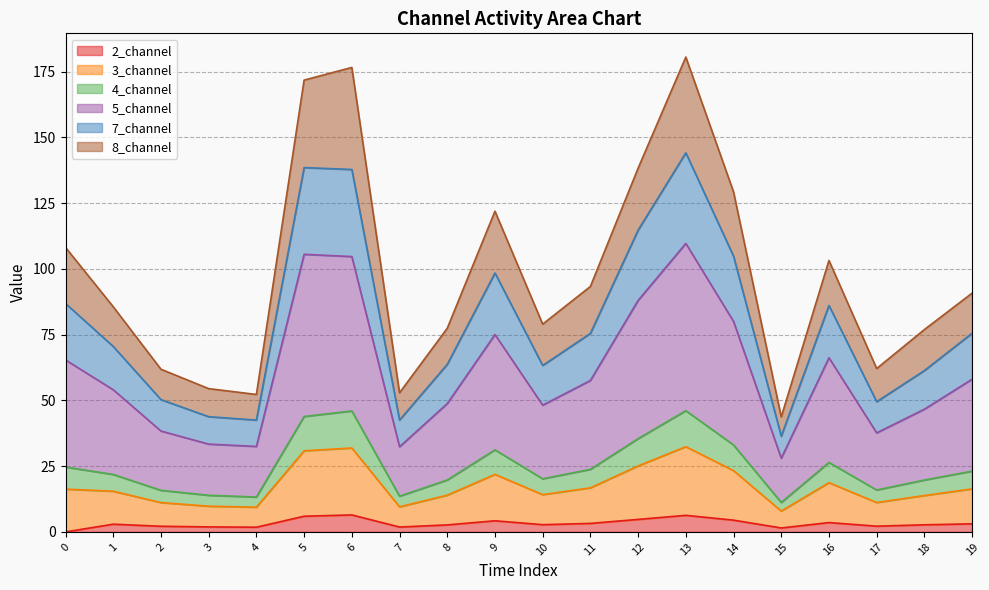

What is the difference between the maximum and second lowest values in the 2_channel series?

5.0